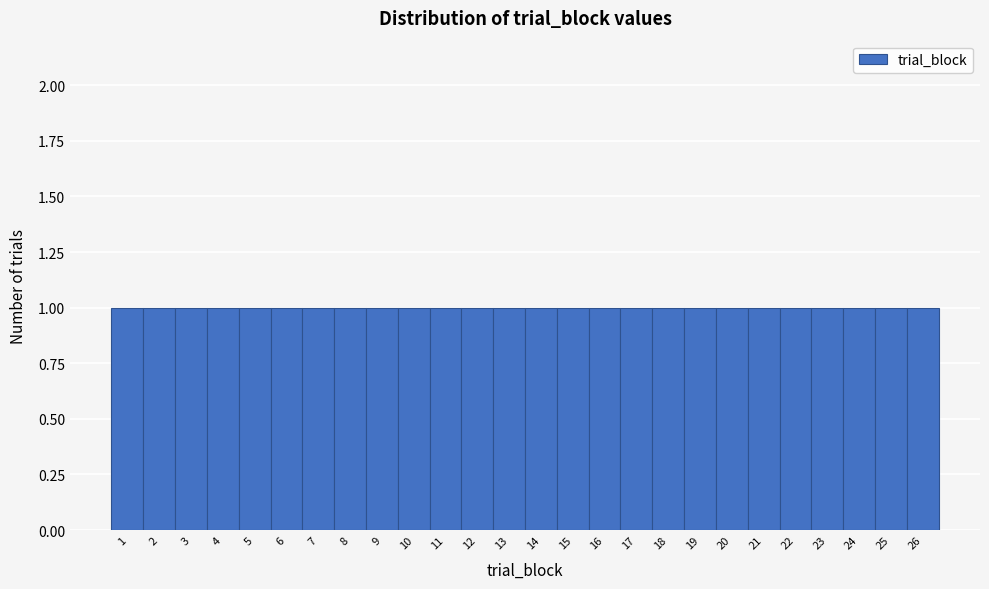

Reading left to right, list every bar in this chart as the range it spans on the x-axis followed by its height. The values are not printed on the chart, so give them approximately, as read against the axis.

0.5 to 1.5: 1
1.5 to 2.5: 1
2.5 to 3.5: 1
3.5 to 4.5: 1
4.5 to 5.5: 1
5.5 to 6.5: 1
6.5 to 7.5: 1
7.5 to 8.5: 1
8.5 to 9.5: 1
9.5 to 10.5: 1
10.5 to 11.5: 1
11.5 to 12.5: 1
12.5 to 13.5: 1
13.5 to 14.5: 1
14.5 to 15.5: 1
15.5 to 16.5: 1
16.5 to 17.5: 1
17.5 to 18.5: 1
18.5 to 19.5: 1
19.5 to 20.5: 1
20.5 to 21.5: 1
21.5 to 22.5: 1
22.5 to 23.5: 1
23.5 to 24.5: 1
24.5 to 25.5: 1
25.5 to 26.5: 1